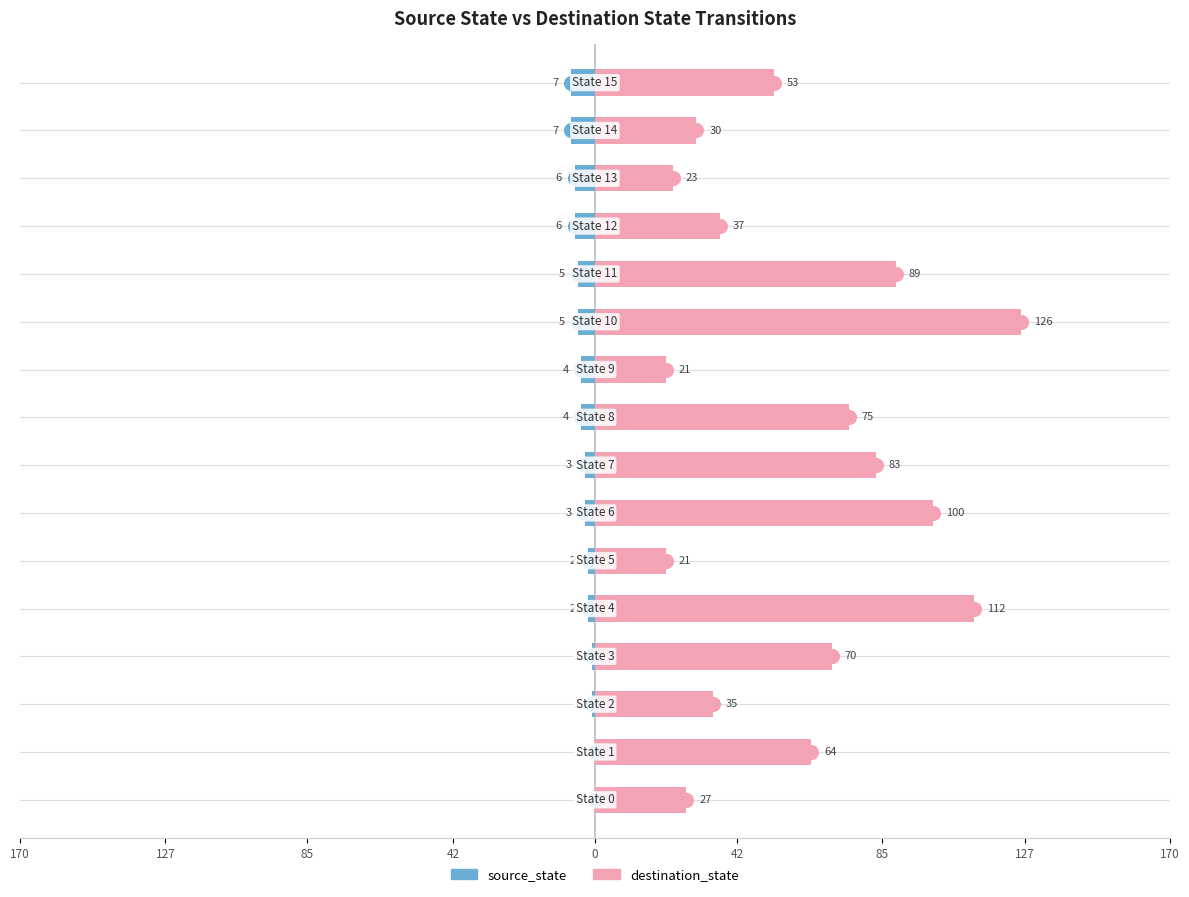

The destination_state series shows 41 at 11. True or false?

False